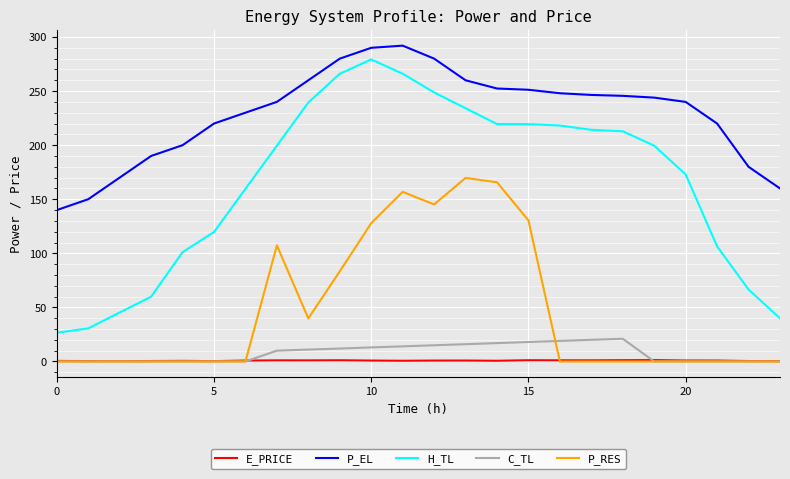

How many lines are shown in the chart?

5